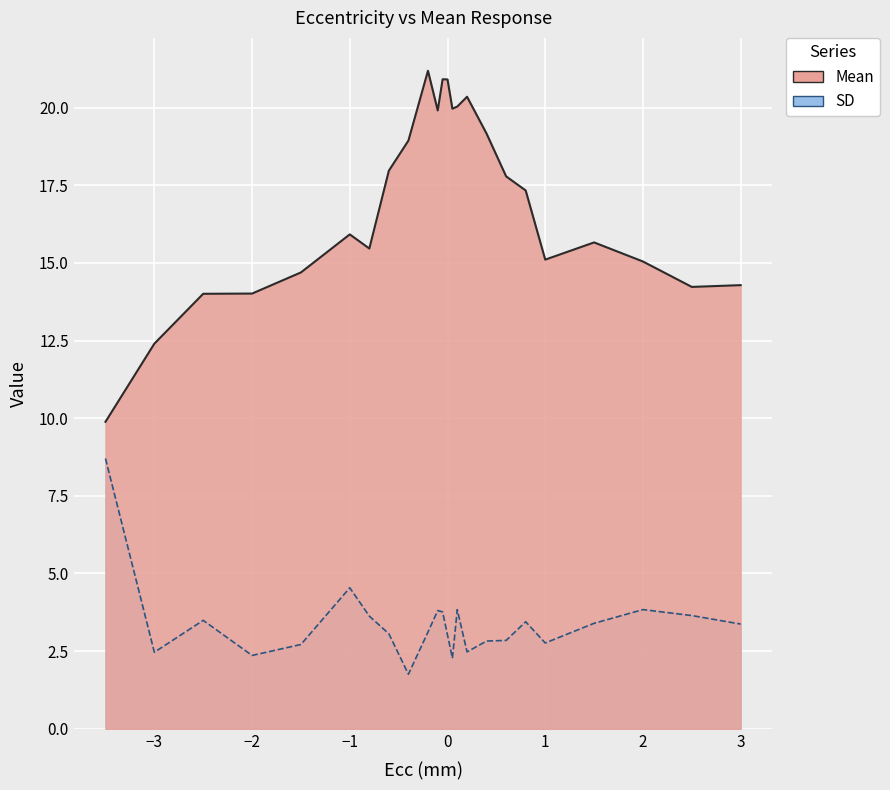

The SD series shows 2.2 at 9. True or false?

False